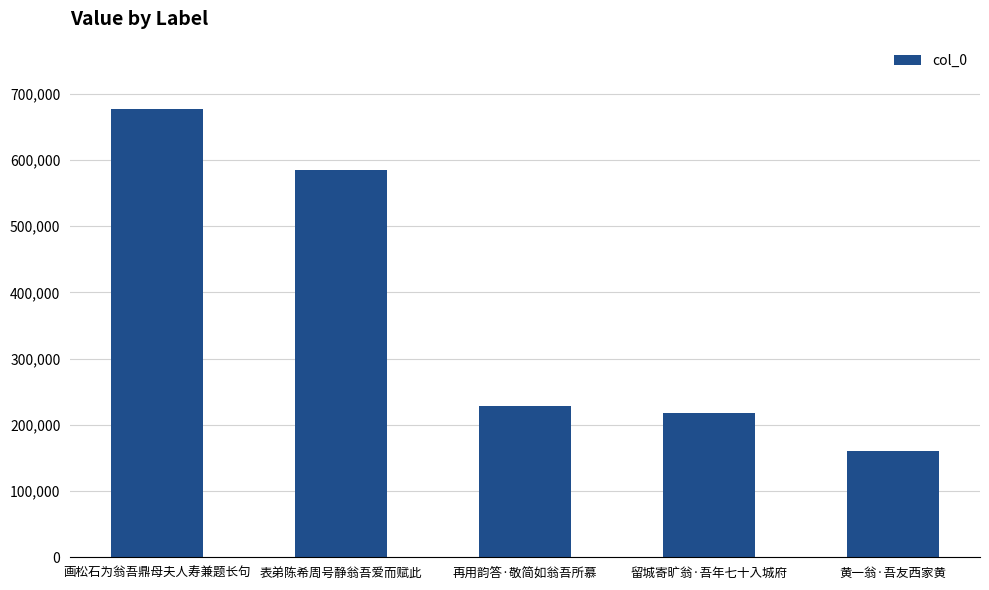

What is the difference between the values at 表弟陈希周号静翁吾爱而赋此 and 画松石为翁吾鼎母夫人寿兼题长句?

91521